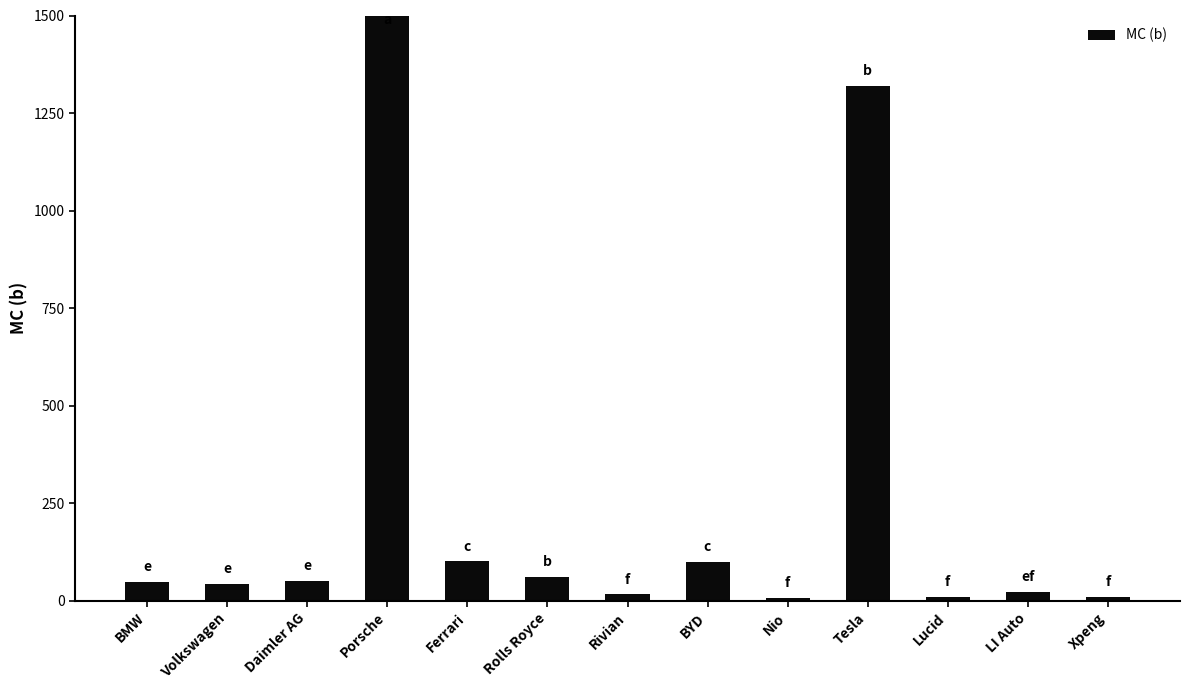

Which has a higher value, BYD or Porsche?

Porsche